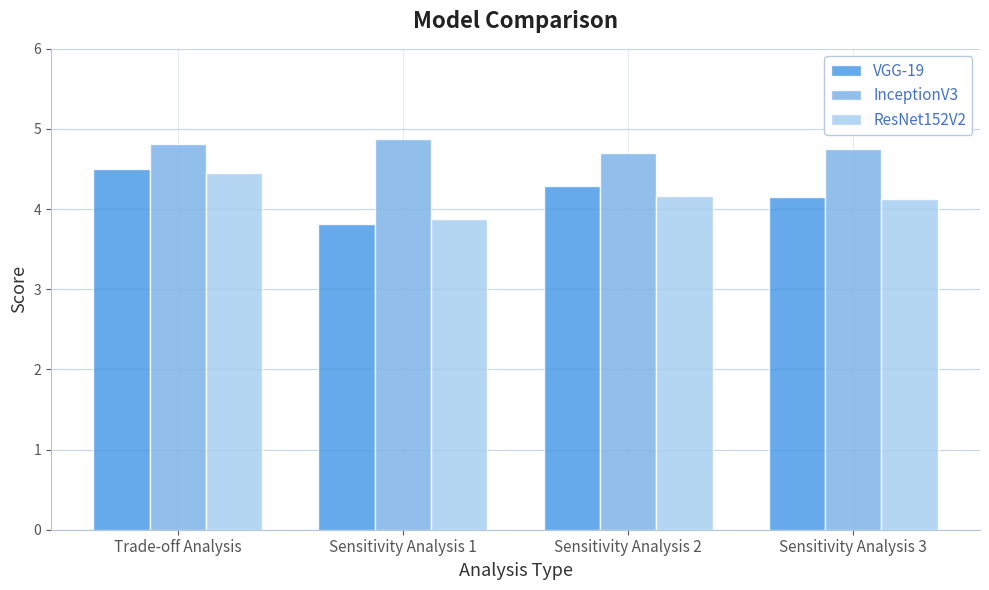

How many bars are there in each group?

3